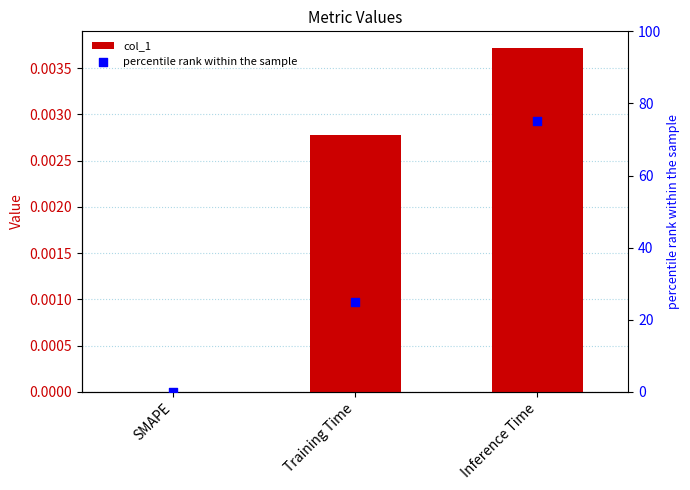

What are all the series names shown in the legend?

col_1, percentile rank within the sample